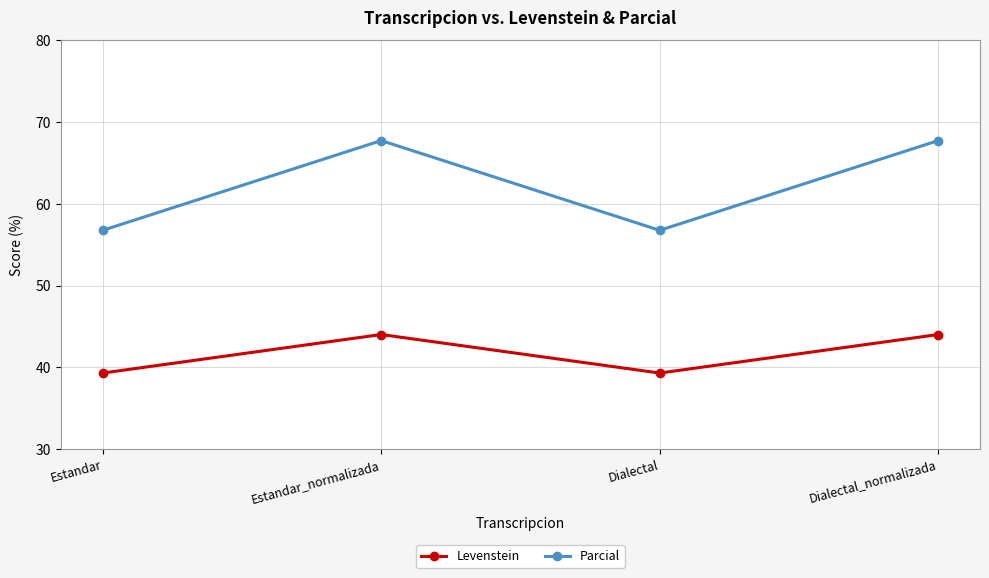

What is the label of the 4th point from the left?

Dialectal_normalizada